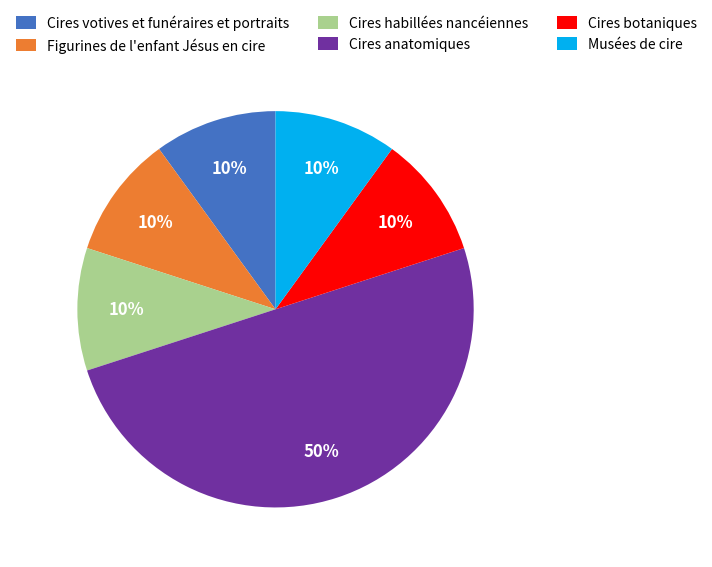

Which slice is the largest?

Cires anatomiques